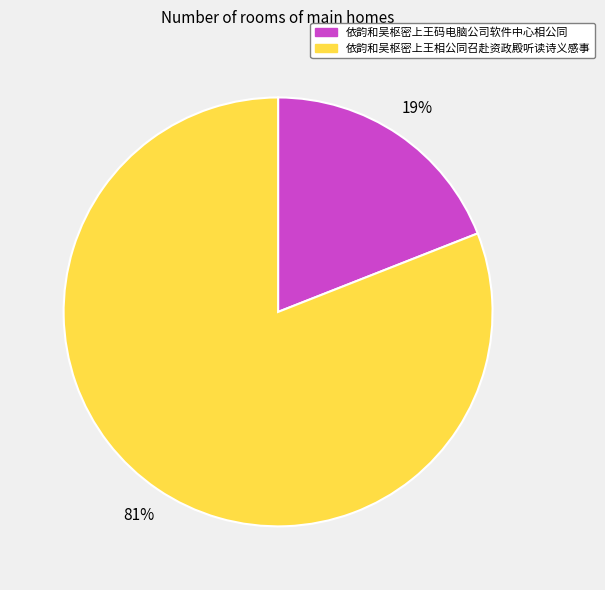

What is the ratio of the value at 依韵和吴枢密上王码电脑公司软件中心相公同 to the value at 依韵和吴枢密上王相公同召赴资政殿听读诗义感事?

0.2